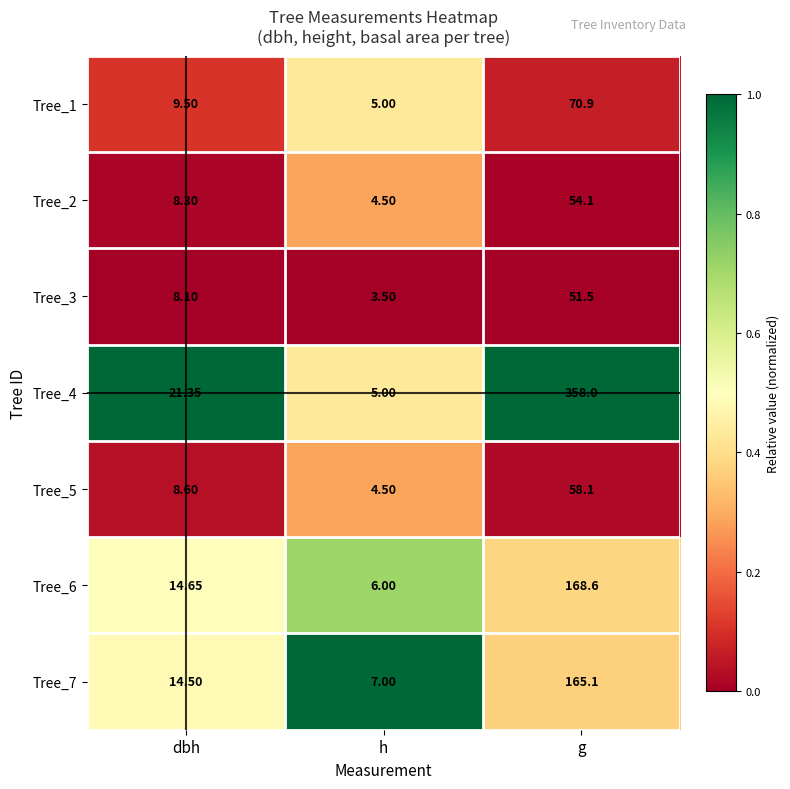

At dbh, list the series in order from smallest to largest.

Tree_3, Tree_2, Tree_5, Tree_1, Tree_7, Tree_6, Tree_4